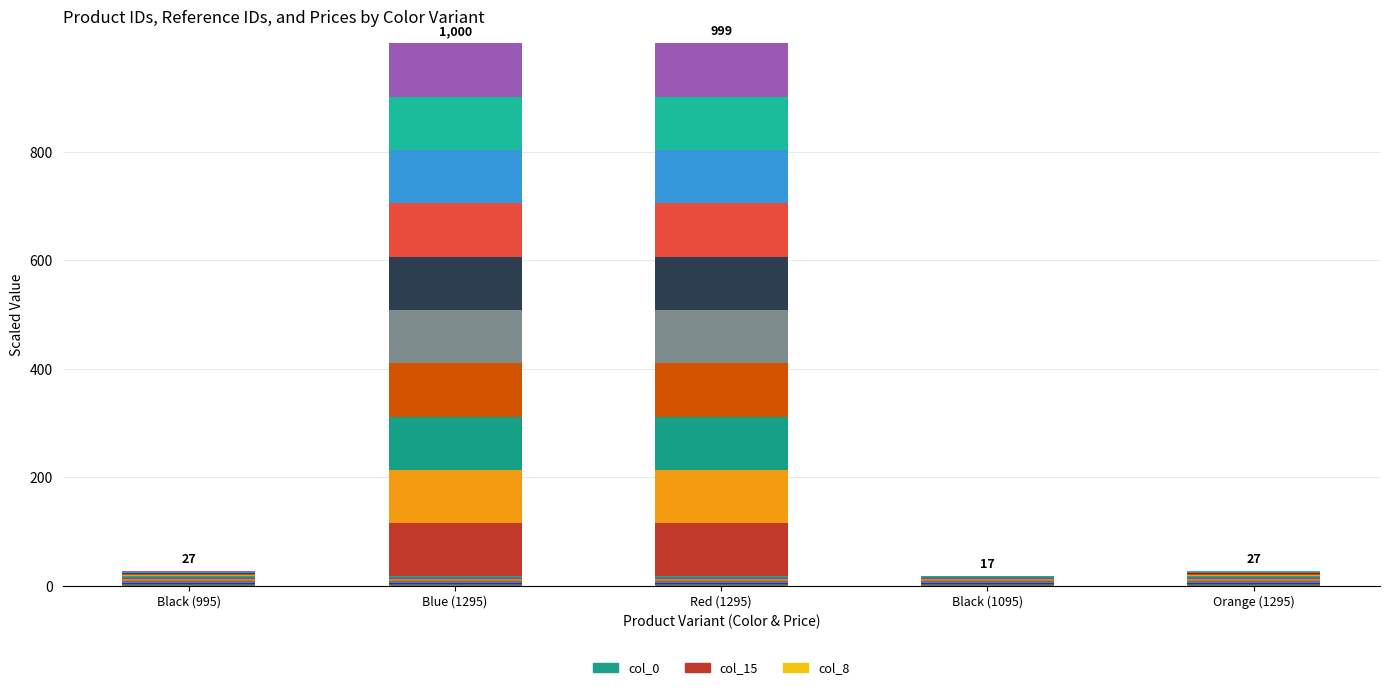

True or false: col_8 has a value of 0.0 at Red (1295).

False